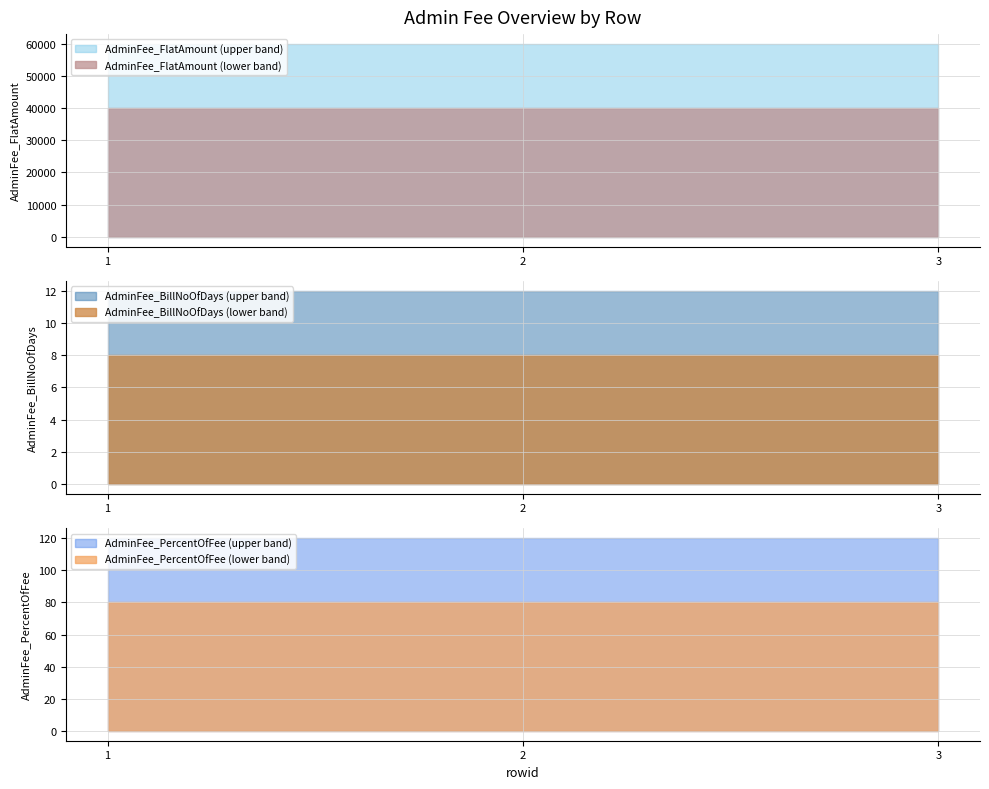

What is the maximum value for AdminFee_FlatAmount (lower band)?

40000